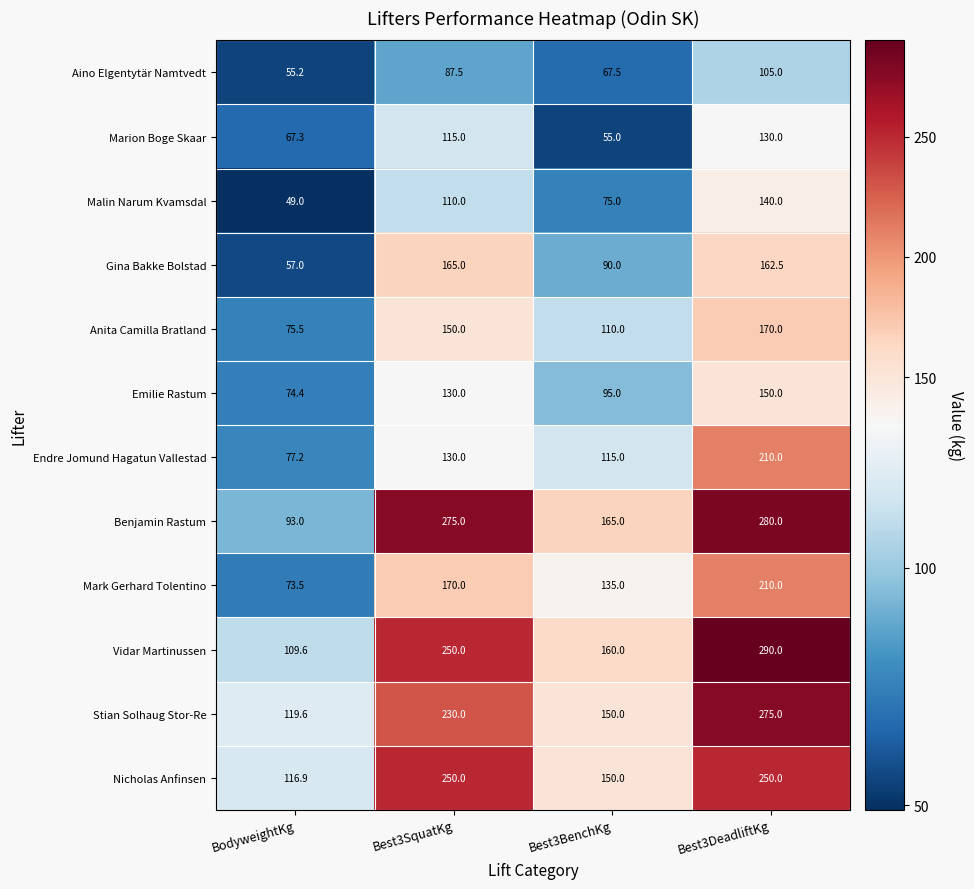

What is the average value of the Endre Jomund Hagatun Vallestad series?

133.1